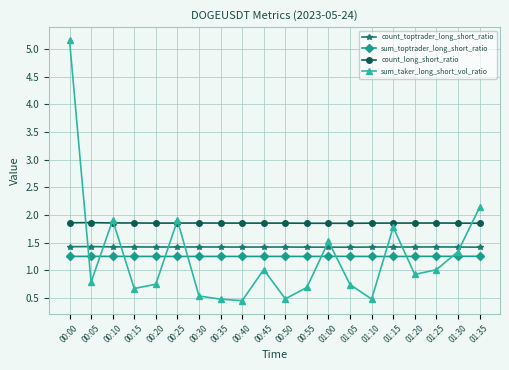

True or false: count_long_short_ratio and count_toptrader_long_short_ratio cross at least once.

False